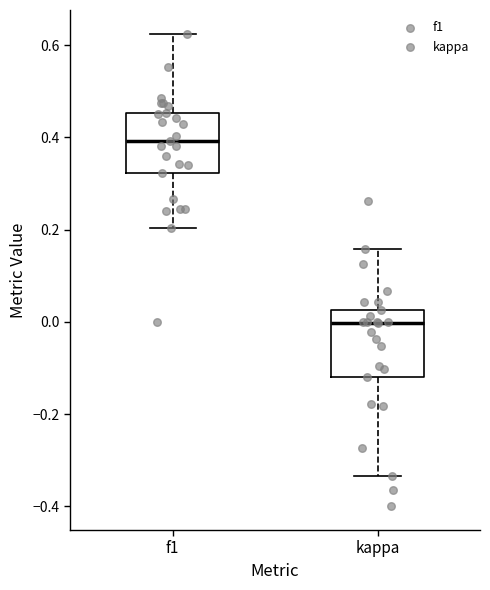

Reading left to right, read every box against the y-axis: the position of its median line, the range the box covers, and the ends of its whiskers. The values are not printed on the chart, so give them approximately, as read against the axis.

f1: median 0.40, box 0.32 to 0.46, whiskers 0.20 to 0.62
kappa: median 0.00, box -0.12 to 0.02, whiskers -0.34 to 0.16